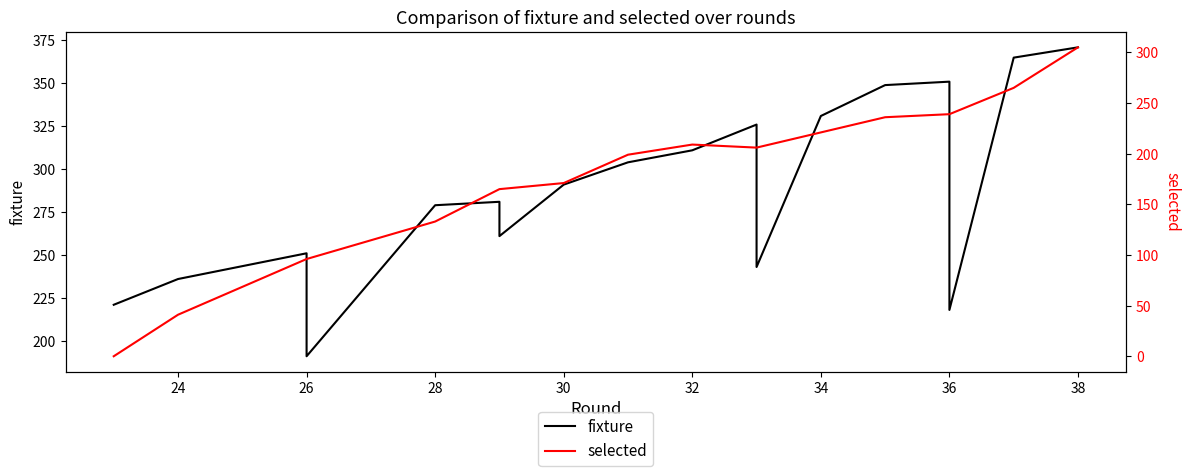

In fixture, how many points are higher than both neighbors (excluding endpoints)?

4